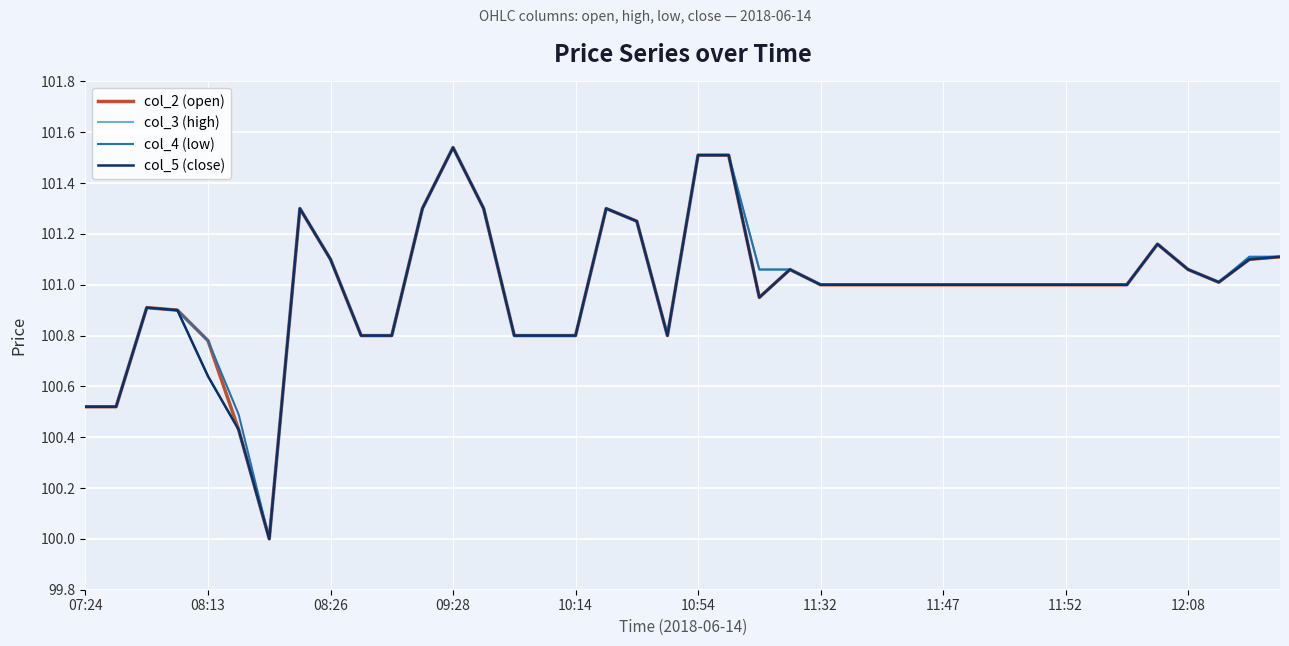

What are all the series names shown in the legend?

col_2 (open), col_3 (high), col_4 (low), col_5 (close)